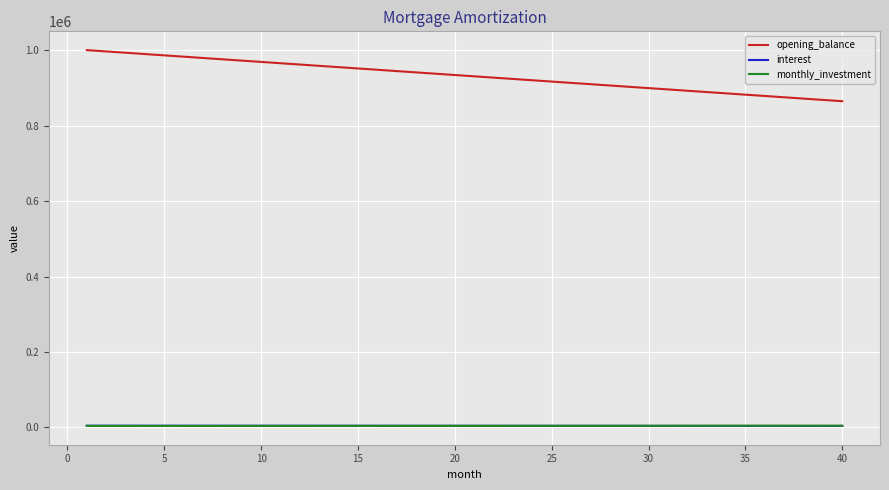

True or false: monthly_investment and opening_balance cross at least once.

False